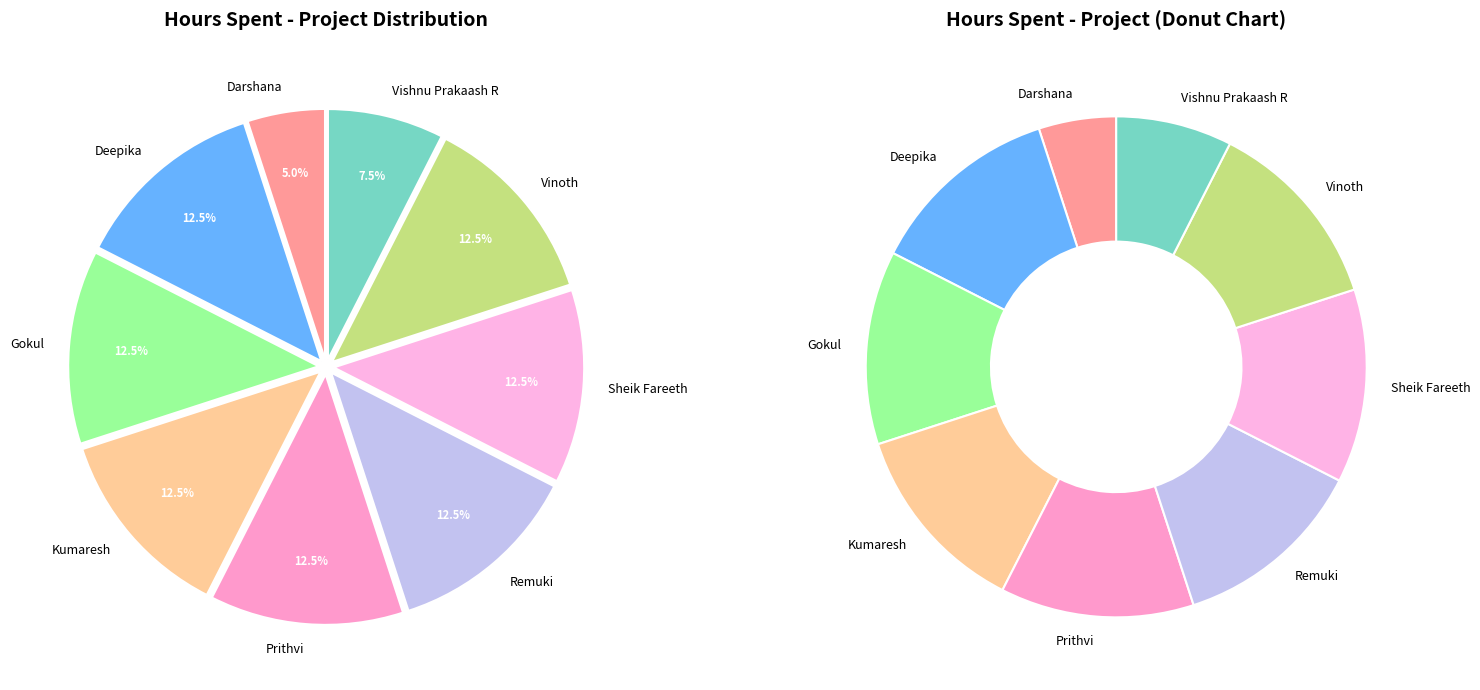

To the nearest percent, what is the average slice percentage?

11%